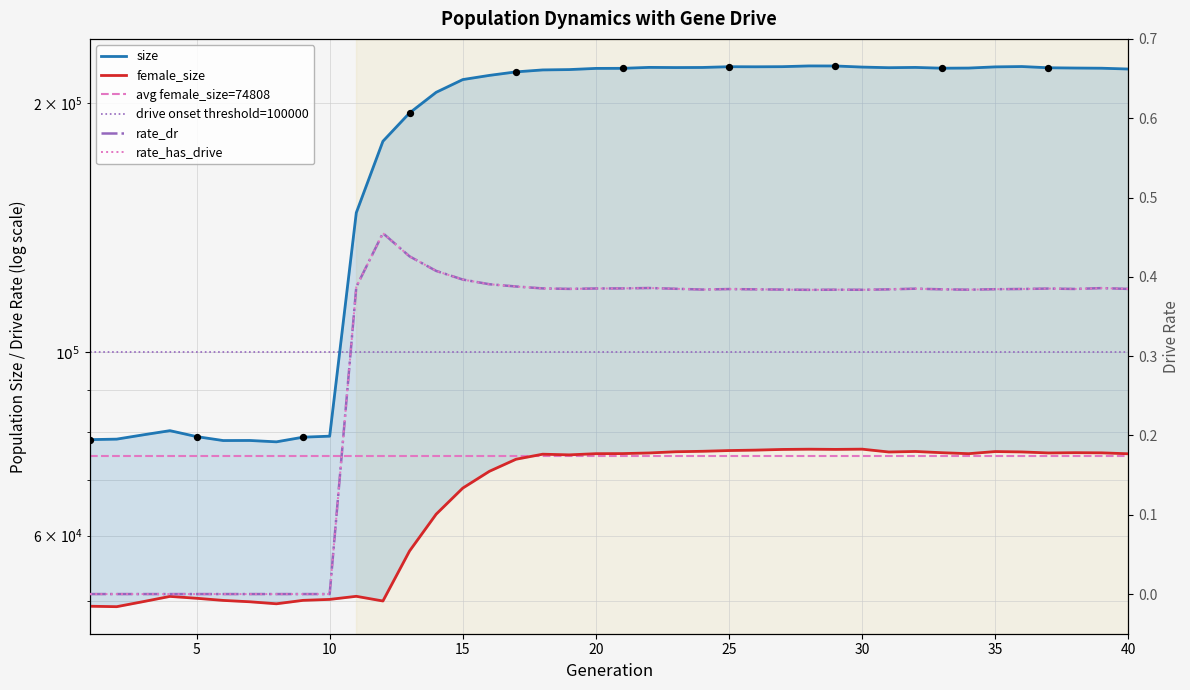

Is the value of rate_has_drive at 33 greater than the value of rate_dr at 20?

Yes